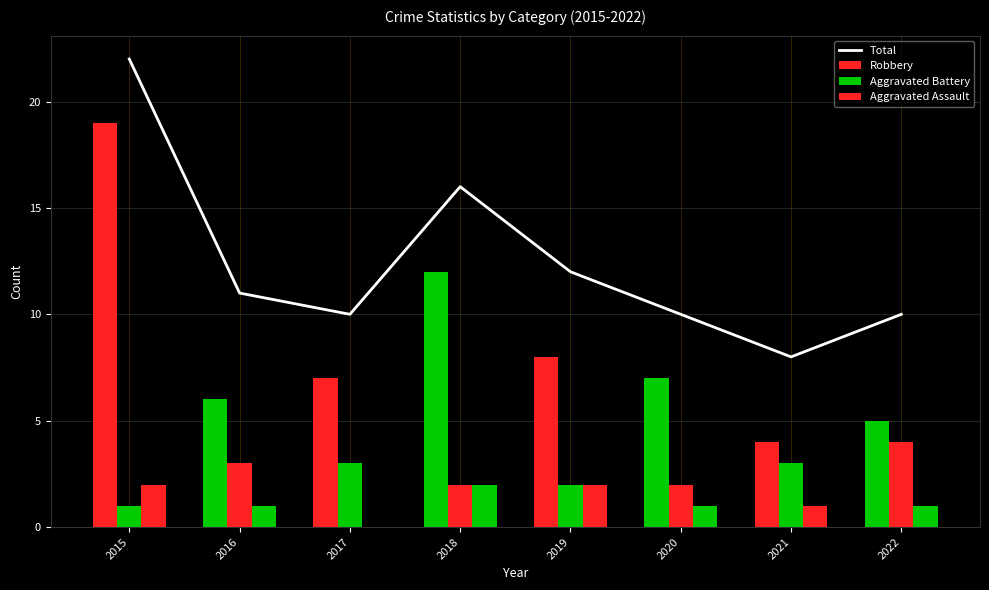

What is the sum of all values?

99